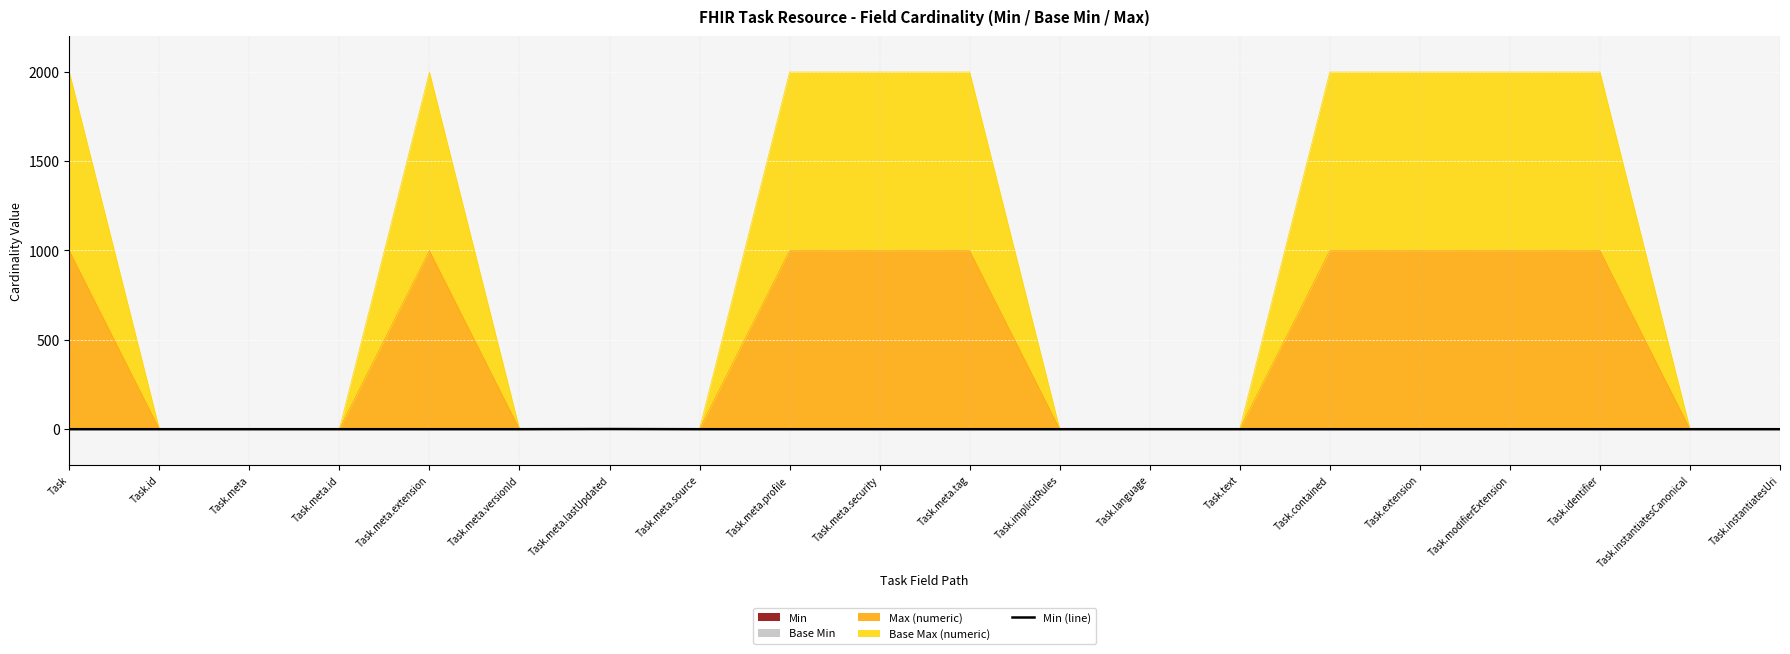

Reading right to left, list all the values displayed in this chart.

Task.instantiatesUri=0	Task.instantiatesCanonical=0	Task.identifier=0	Task.modifierExtension=0	Task.extension=0	Task.contained=0	Task.text=0	Task.language=0	Task.implicitRules=0	Task.meta.tag=0	Task.meta.security=0	Task.meta.profile=0	Task.meta.source=0	Task.meta.lastUpdated=1	Task.meta.versionId=0	Task.meta.extension=0	Task.meta.id=0	Task.meta=0	Task.id=0	Task=0